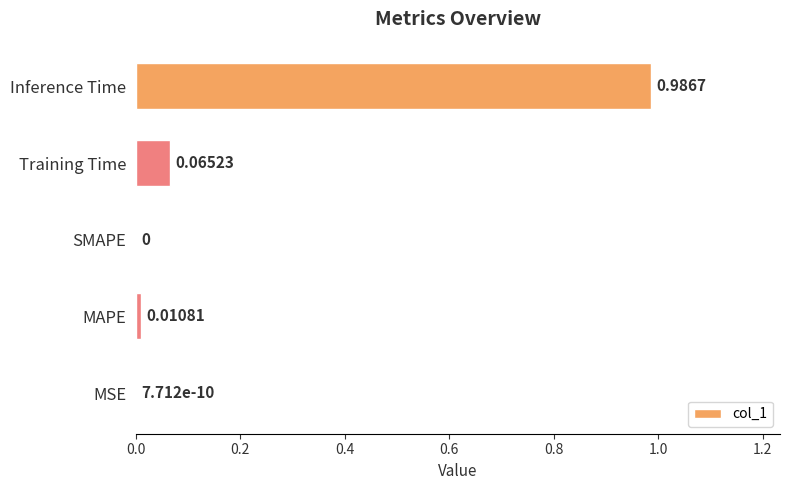

Which has a higher value, Training Time or Inference Time?

Inference Time